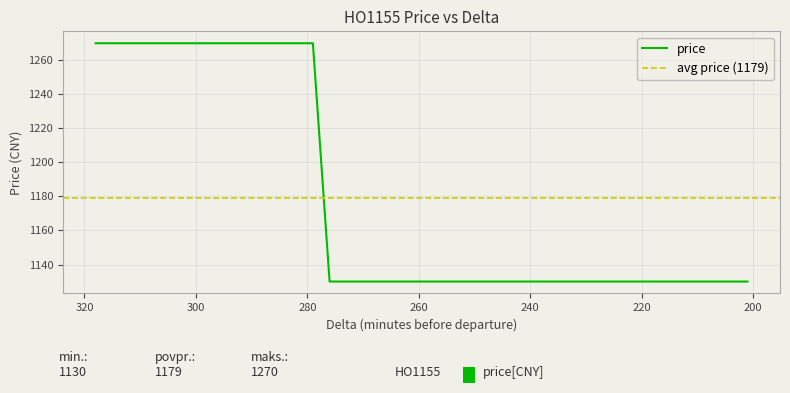

How many values are between 1130 and 1270?

40